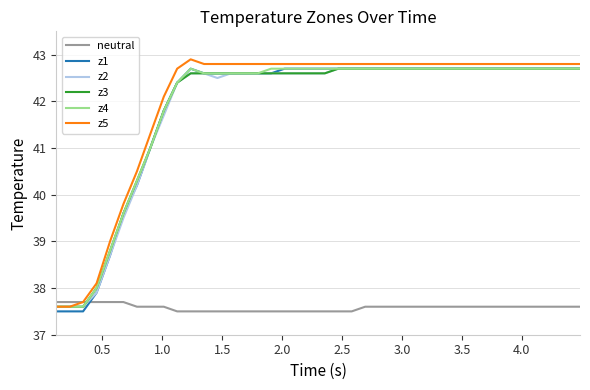

Count the number of data series in this chart.

6